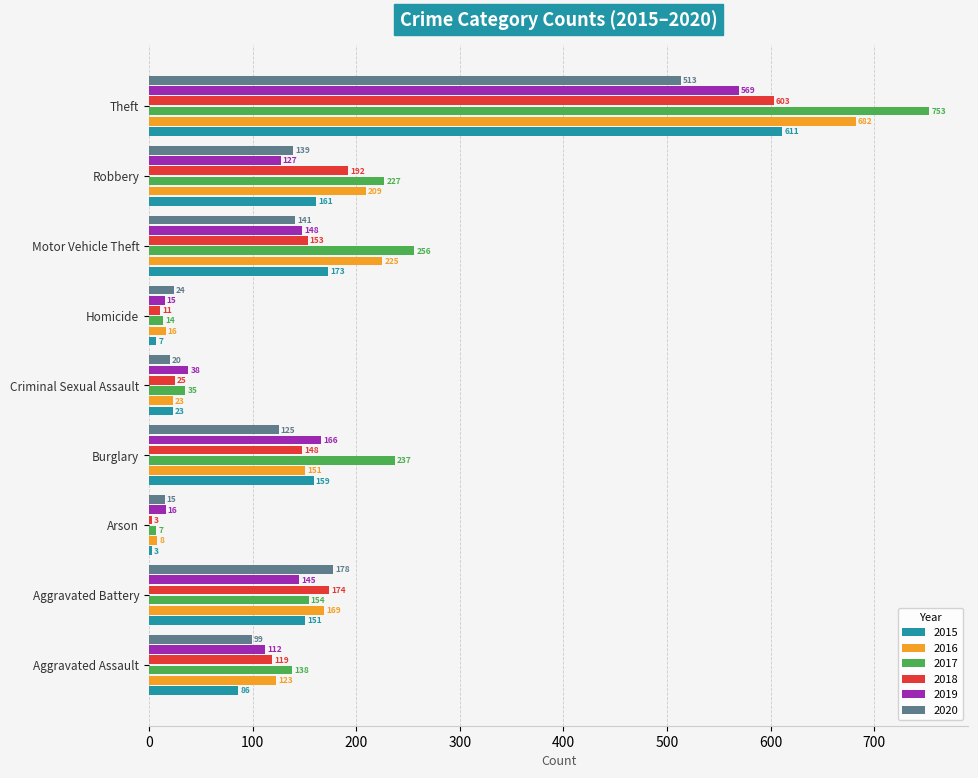

What is the difference between the 2019 values at Burglary and Criminal Sexual Assault?

128